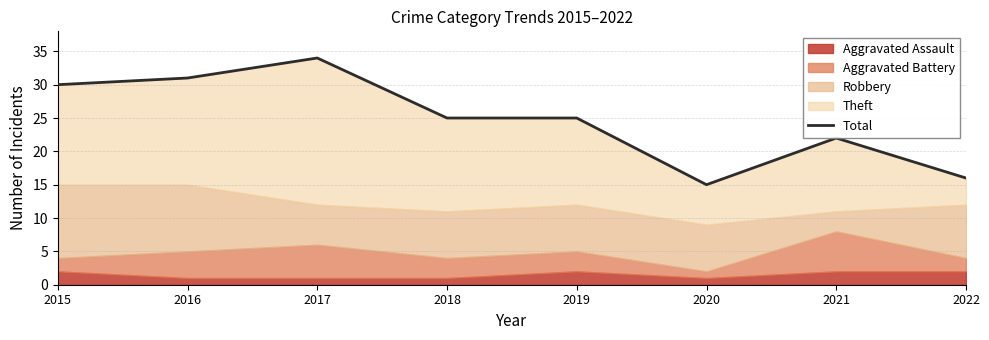

Which label corresponds to the smallest value in the chart?

2020